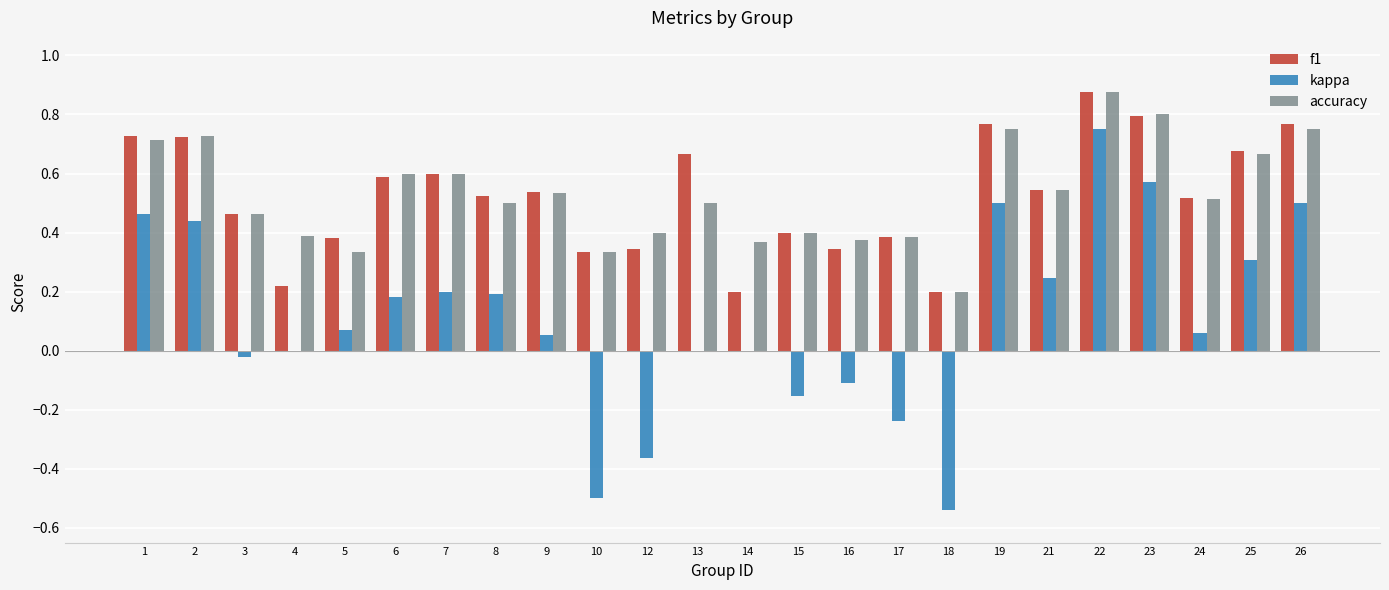

Which series has the largest range (max minus min)?

kappa